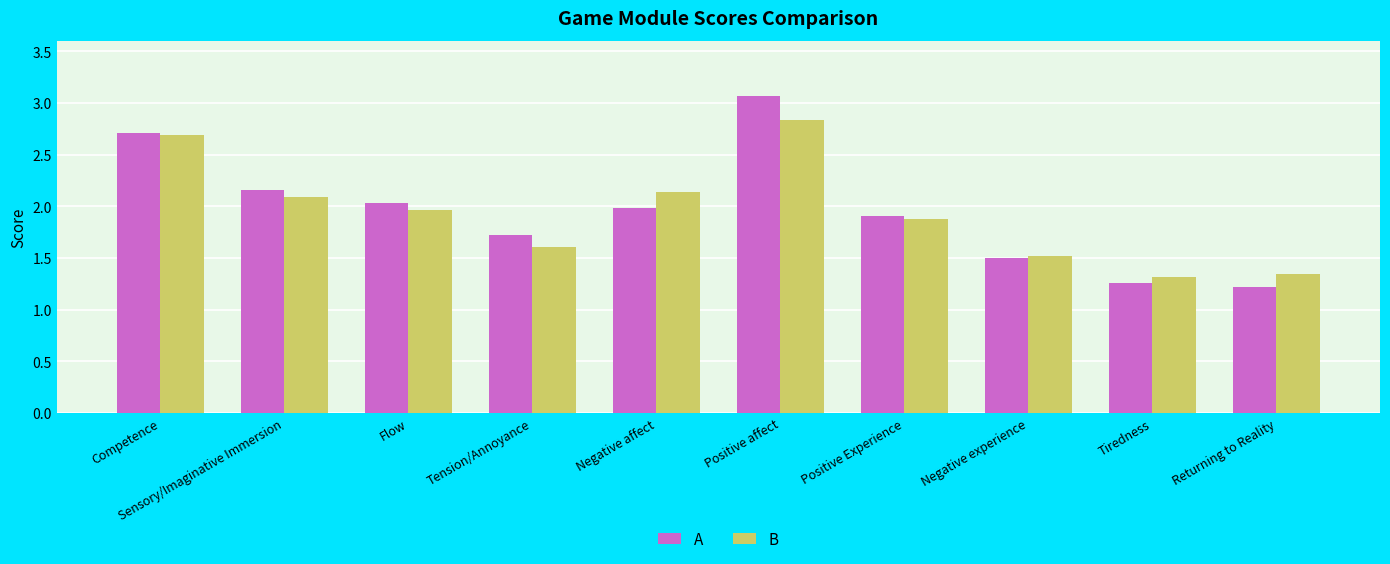

What is the smallest value displayed?

1.2